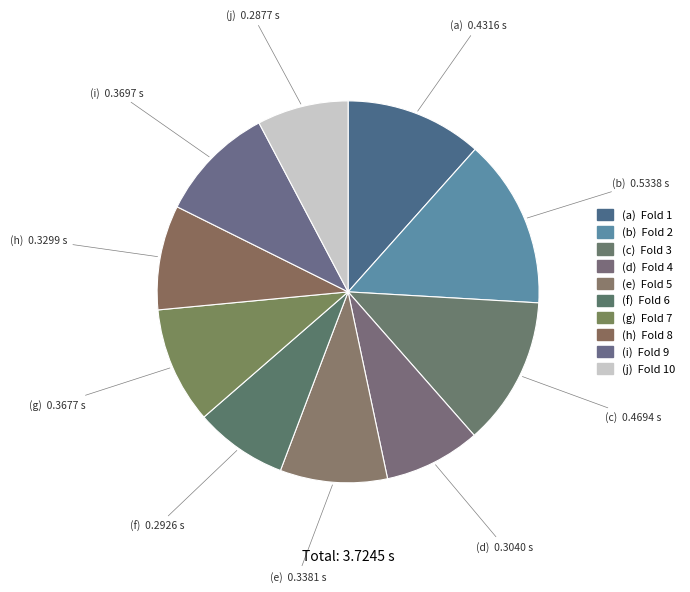

To the nearest percent, what is the difference between the Fold 8 and Fold 9 slice percentages?

1%